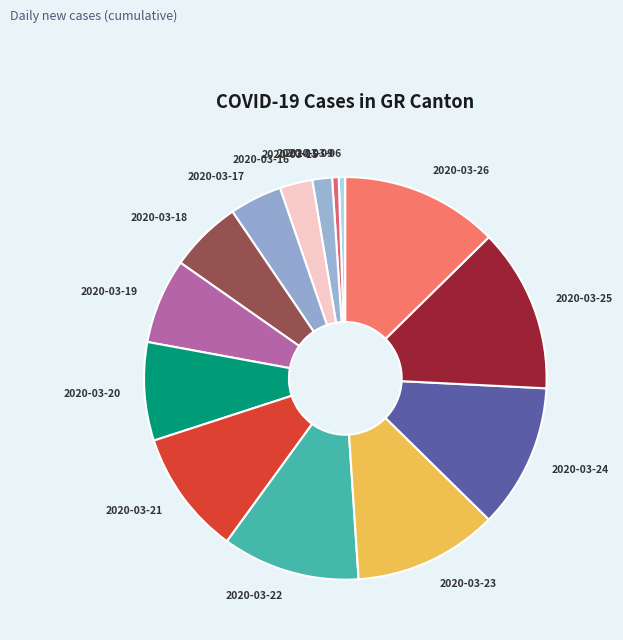

Does any single category account for the majority?

No